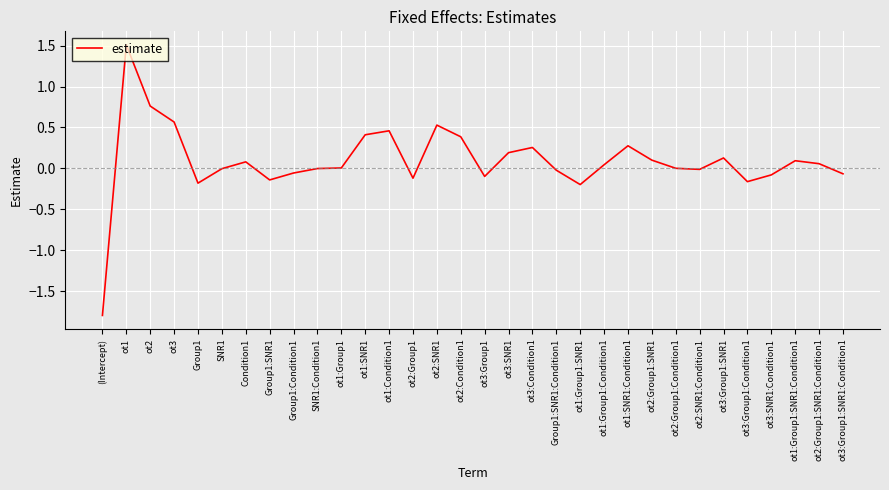

What is the smallest value displayed?

-1.8